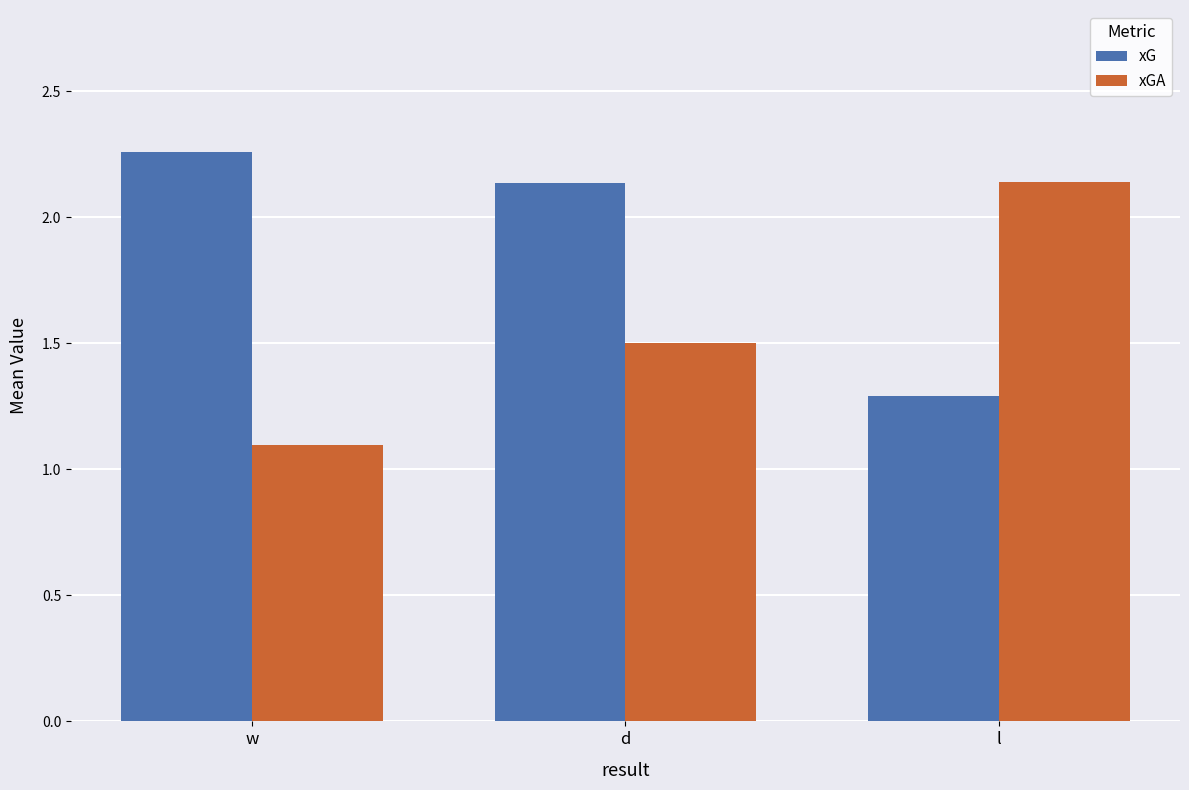

What is the sum of all xGA values?

4.7